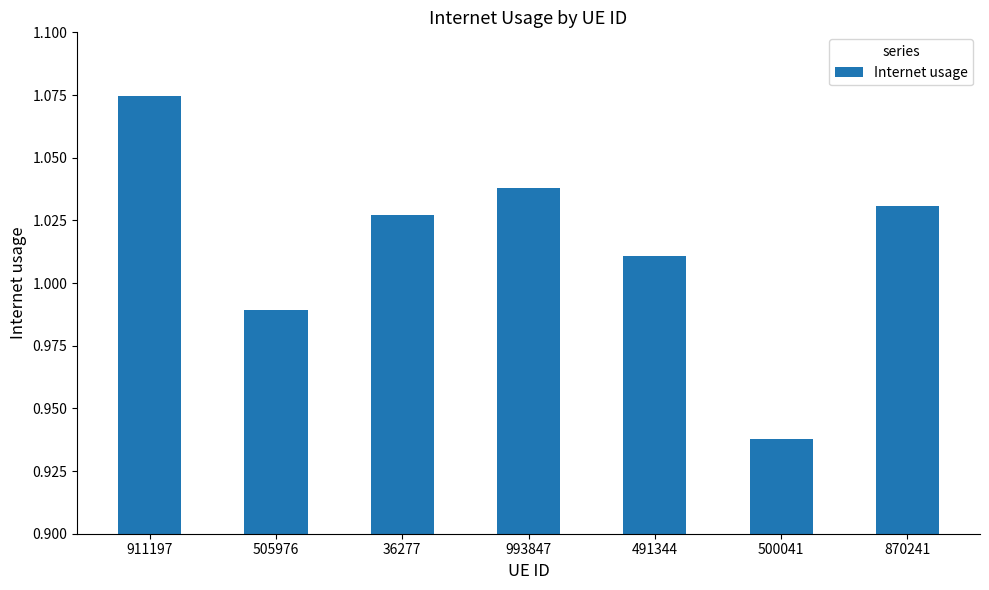

What is the sum of the values at 500041 and 911197?

2.0